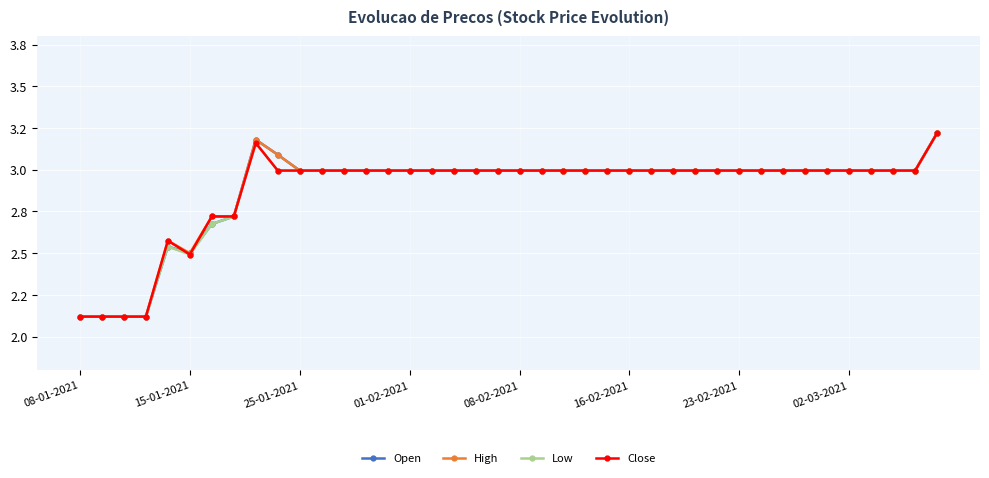

What are all the series names shown in the legend?

Open, High, Low, Close